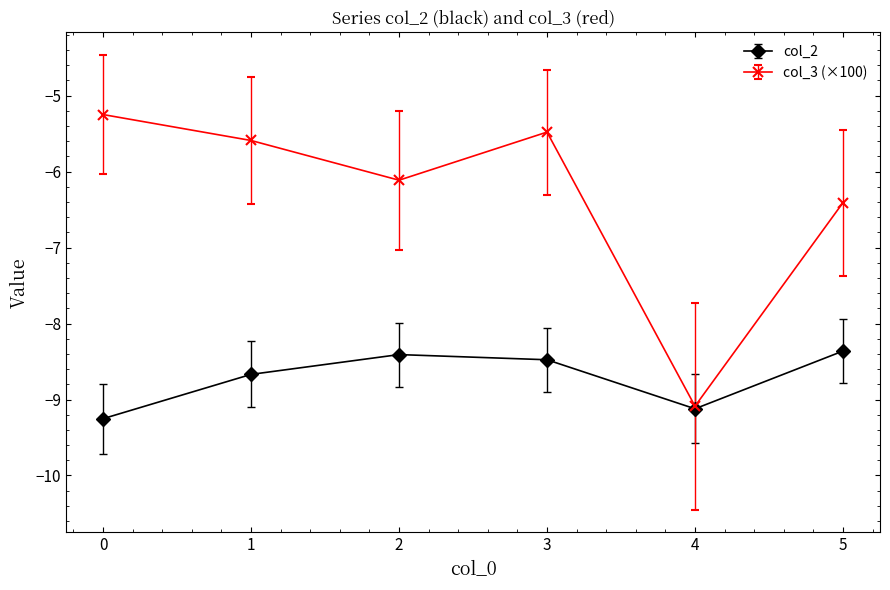

Which series has the largest range (max minus min)?

col_3 (×100)